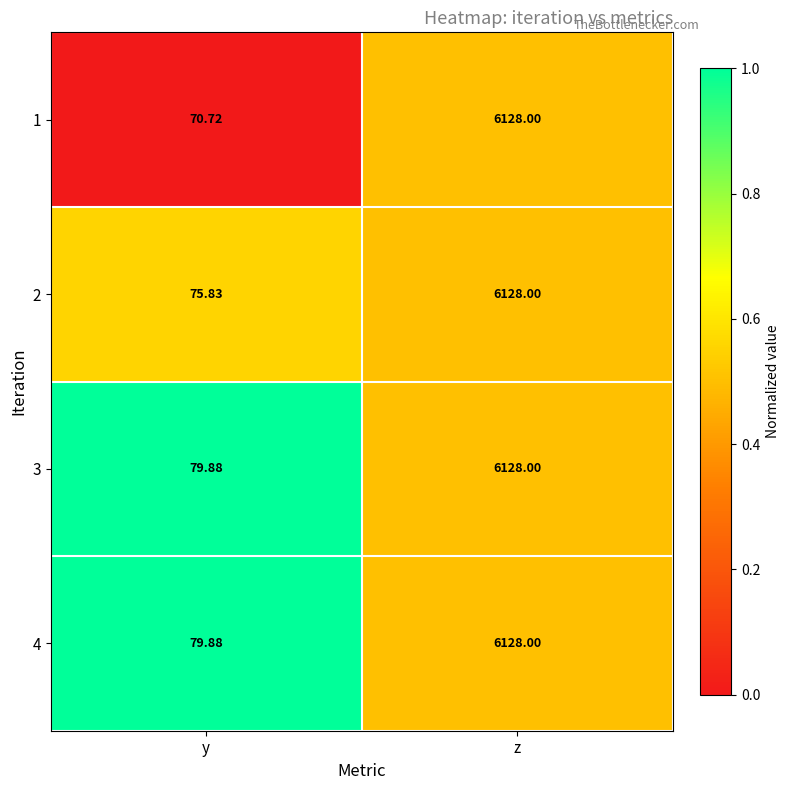

List the labels in order of 3 value, largest first.

z, y